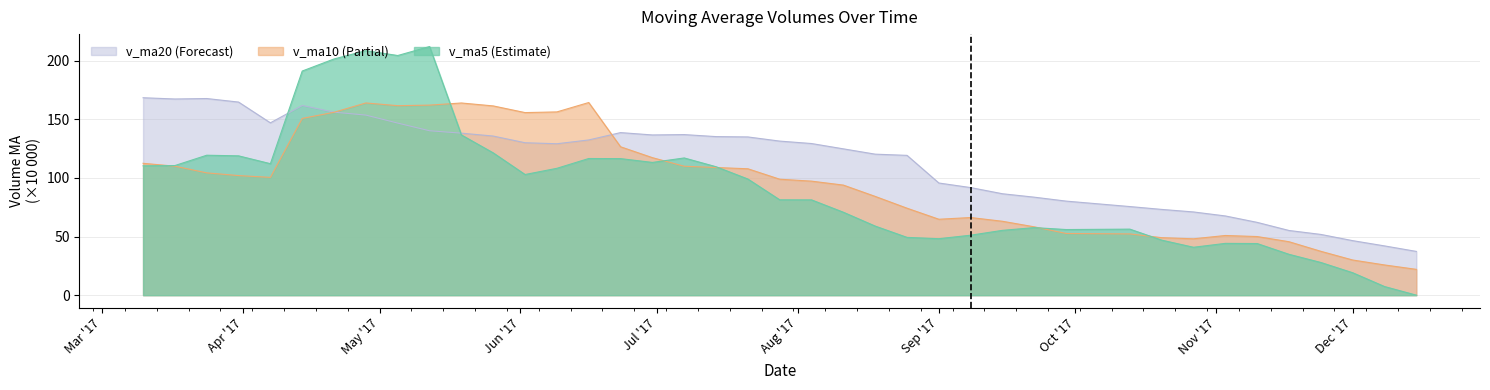

What is the maximum value shown in the chart?

212.1